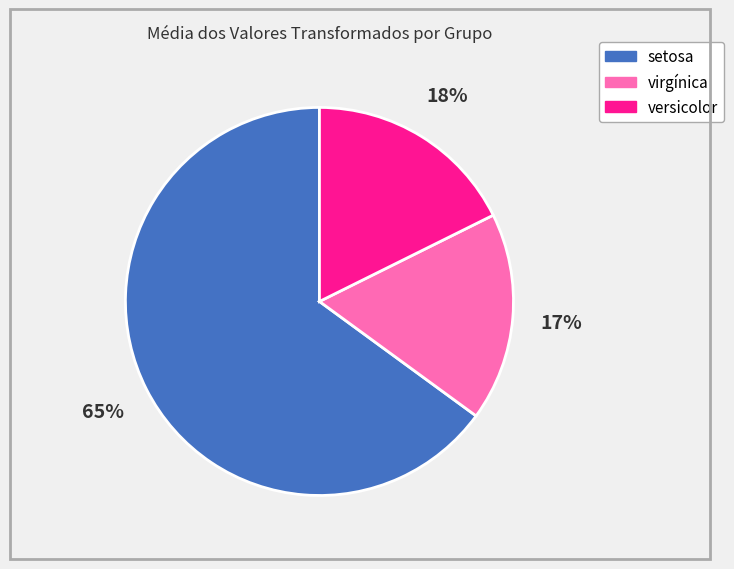

Do setosa and virgínica together represent more than half of the pie?

Yes